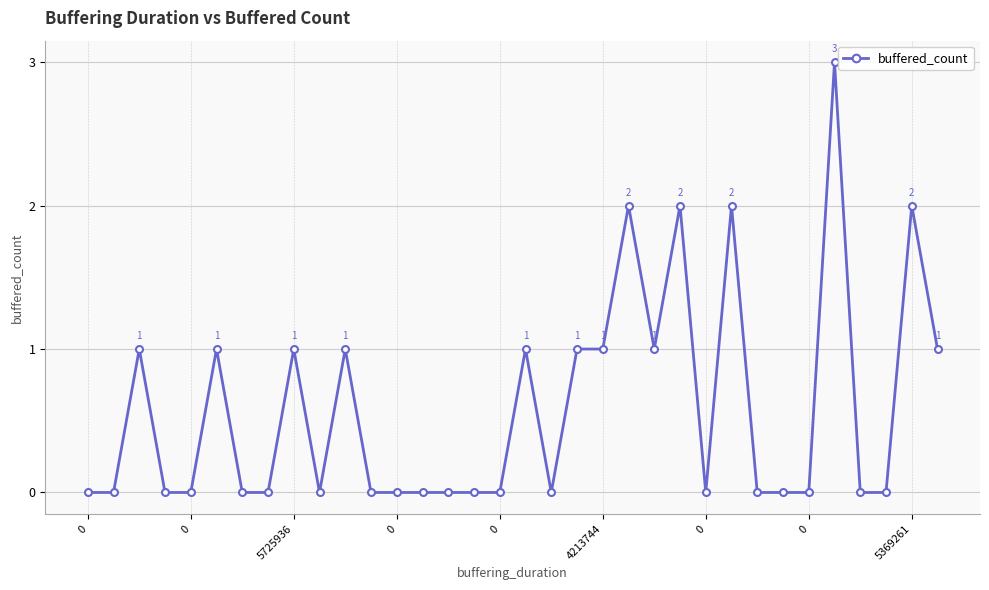

Count the number of data series in this chart.

1